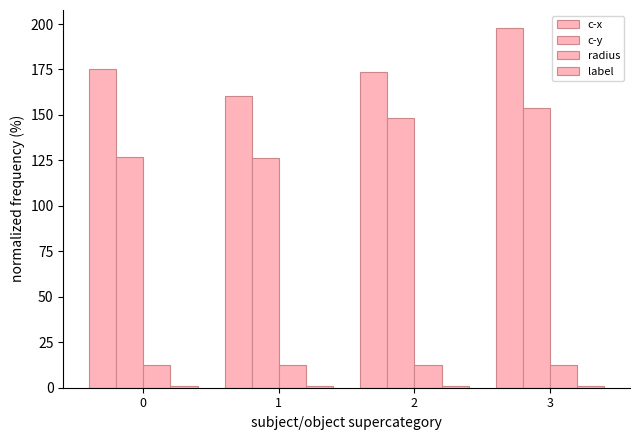

What is the value of the c-y bar at the 3rd from the left?

148.1